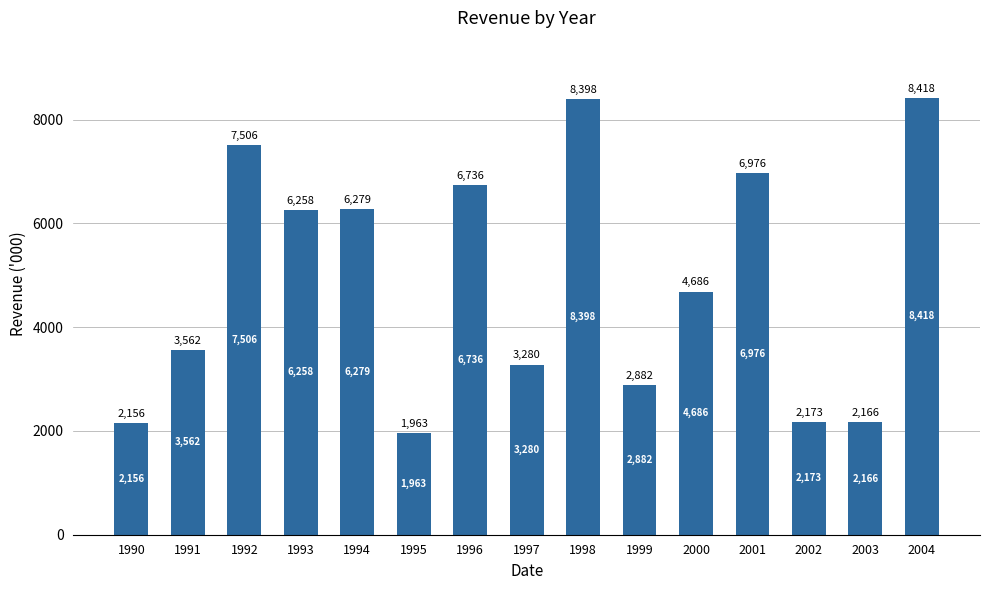

The value at 1998 is 3493. True or false?

False